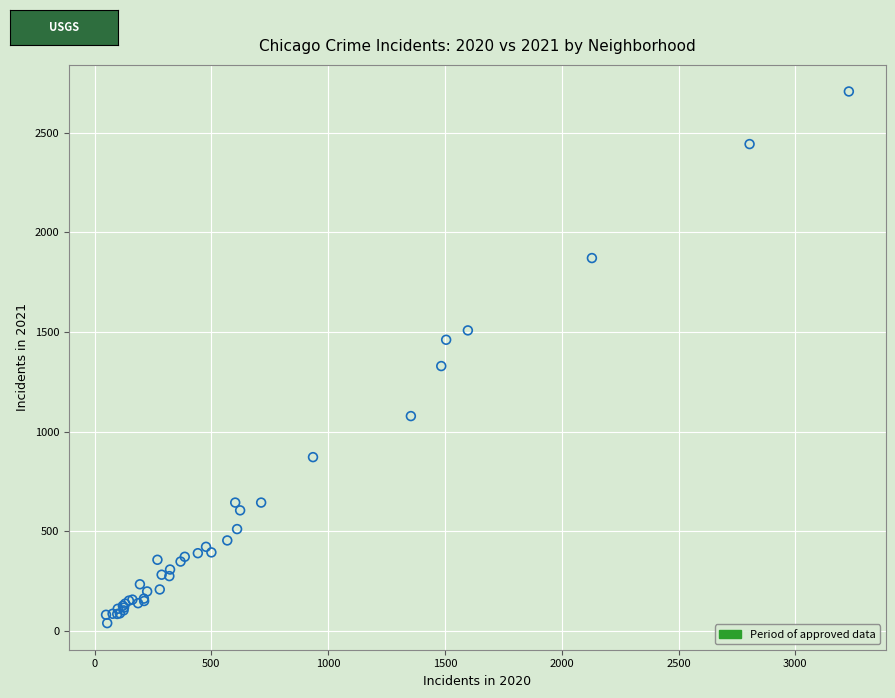

What Y value in the scatter plot is closest to 1373?

1329